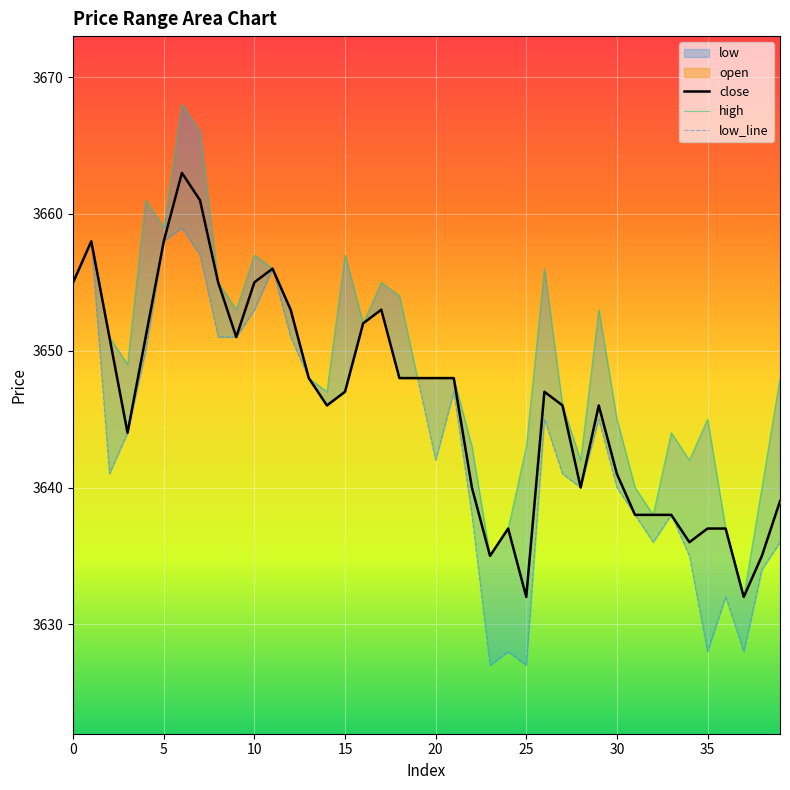

At which category does close reach its first local peak?

1